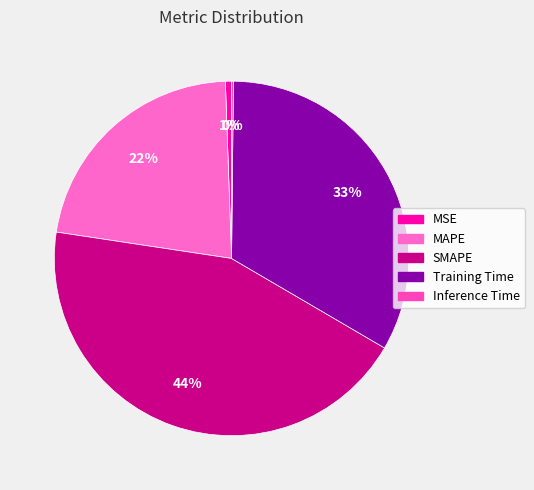

The MSE slice represents 1% of the pie. True or false?

True